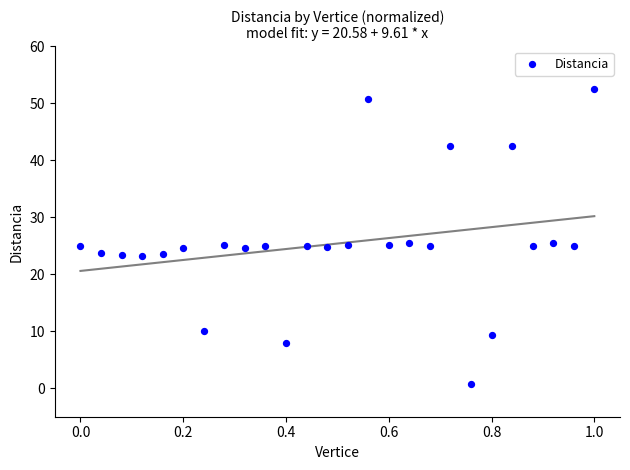

What is the range of X values (max minus min)?

1.0